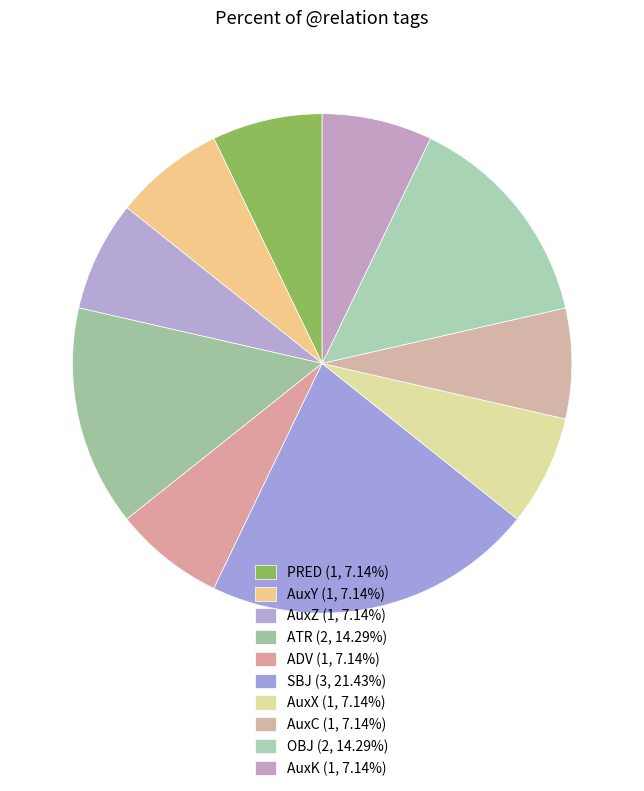

To the nearest percent, what is the average slice percentage?

10%